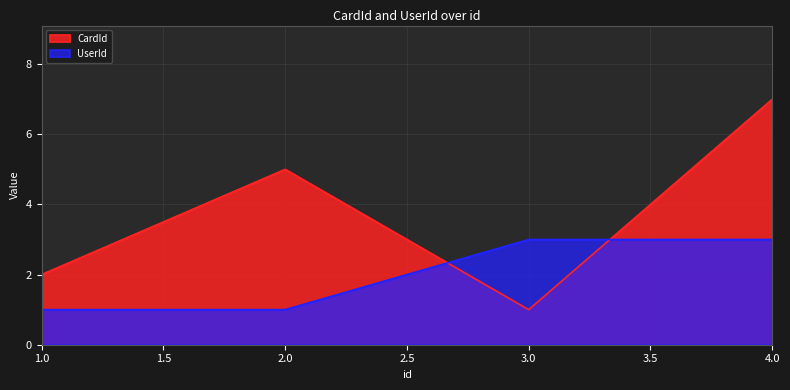

Where do CardId and UserId first cross each other?

2.0 and 3.0